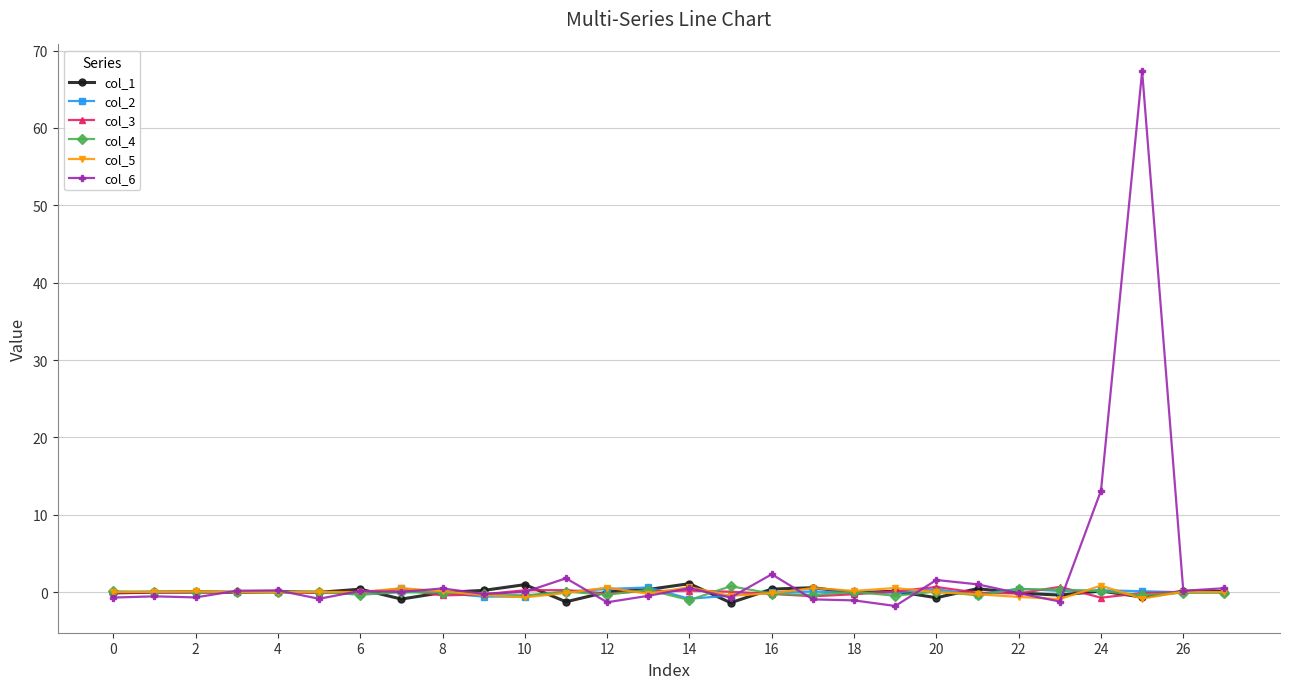

True or false: col_1 and col_2 intersect in this chart.

True